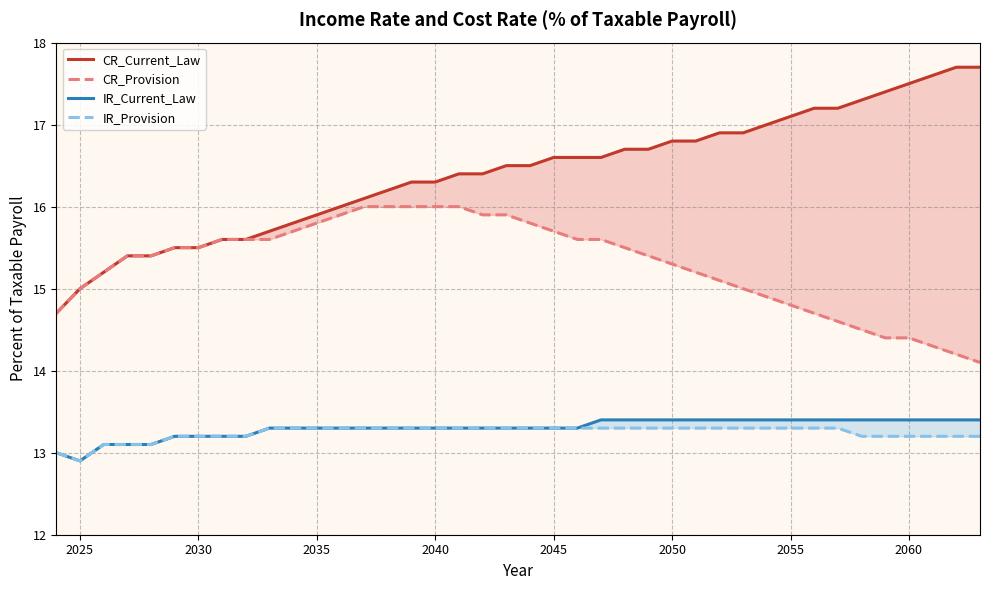

At how many categories does at least one series exceed 13?

40